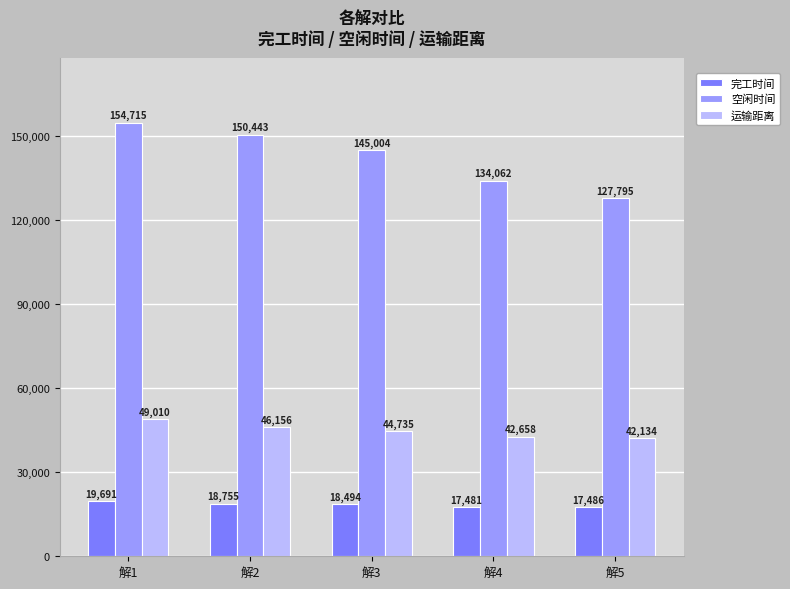

What is the value of the 空闲时间 bar at the 4th from the left?

134062.3